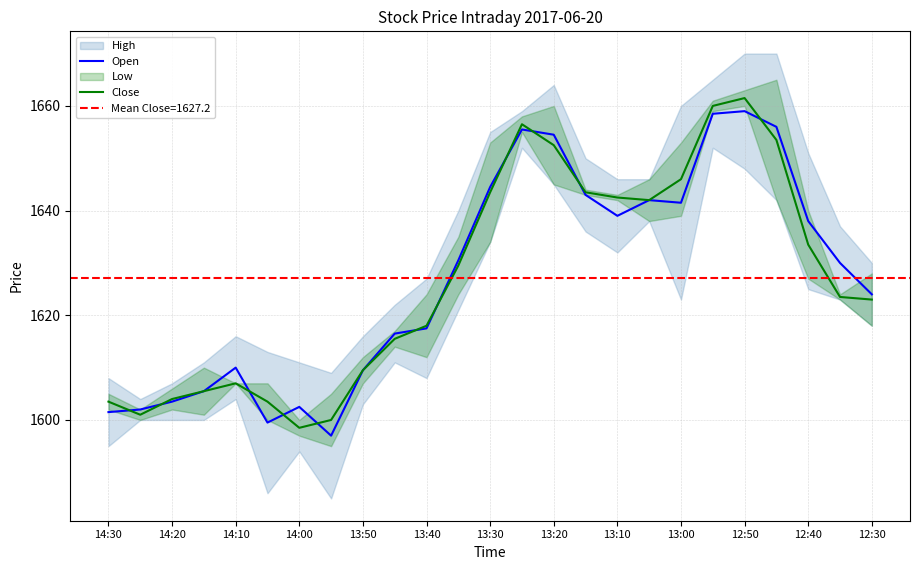

In Close, how many points are higher than both neighbors (excluding endpoints)?

3